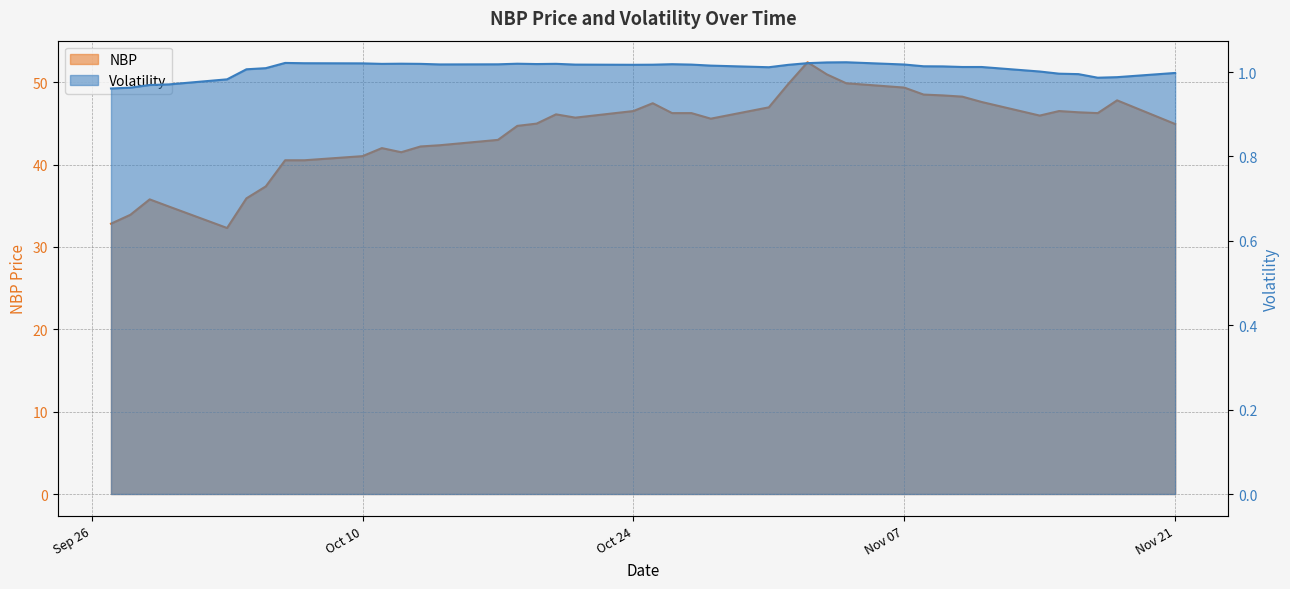

At which category is the sum across all series the highest?

2016-11-02